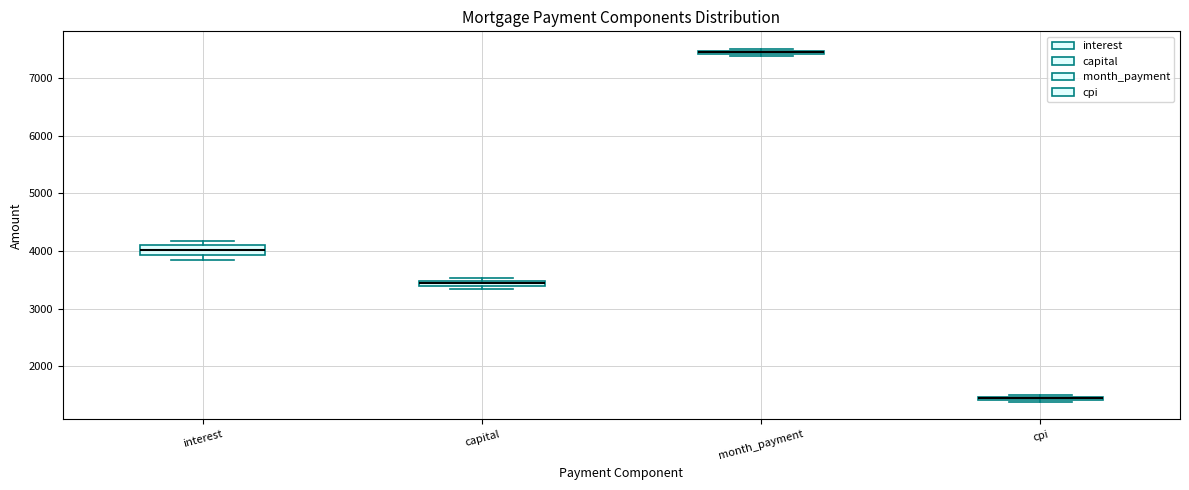

Which box has the highest median line?

month_payment